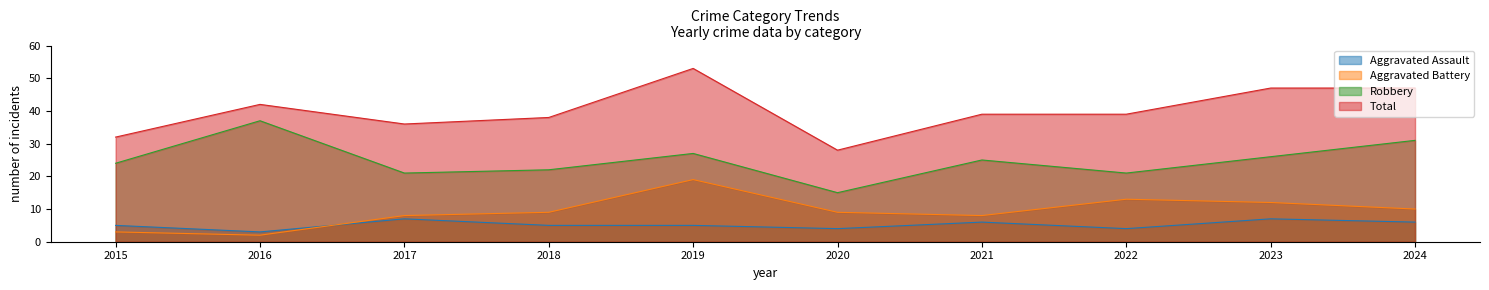

What is the greatest value displayed?

53